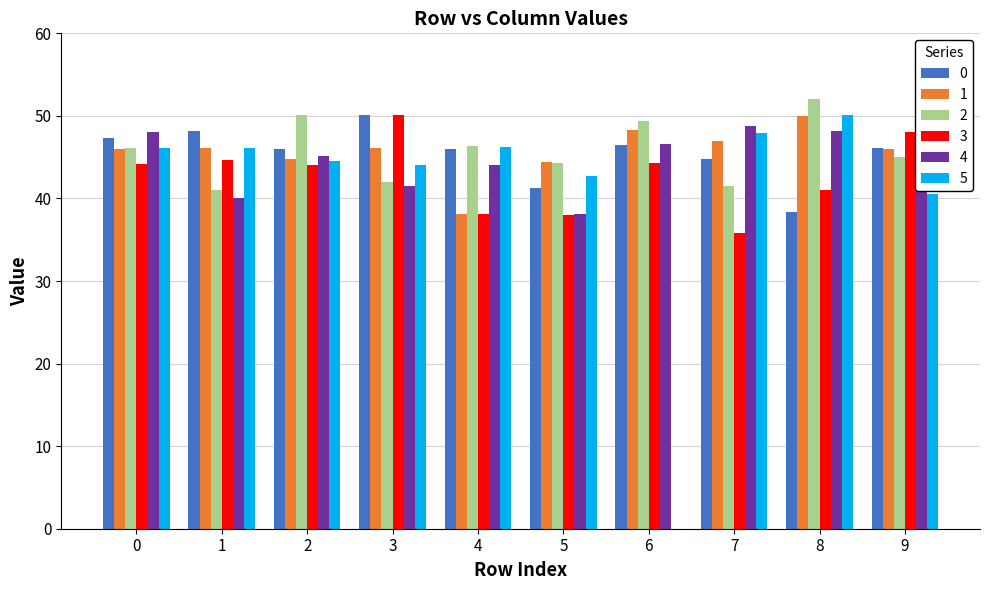

How many categories are shown in the chart?

10